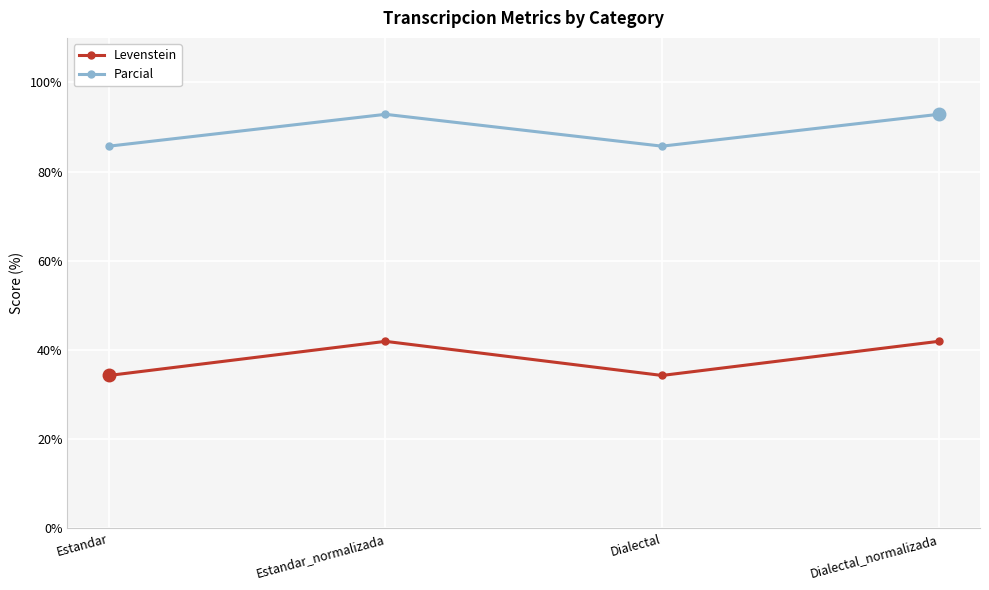

Is the value of Levenstein at Dialectal greater than the value of Parcial at Estandar?

No